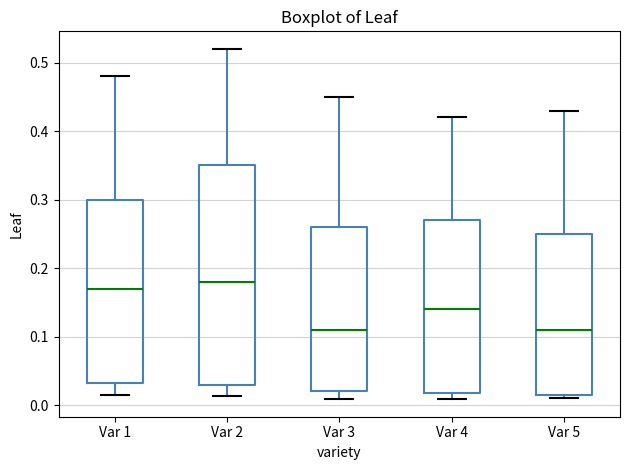

Which box is the tallest, from its lower edge to its upper edge?

Var 2